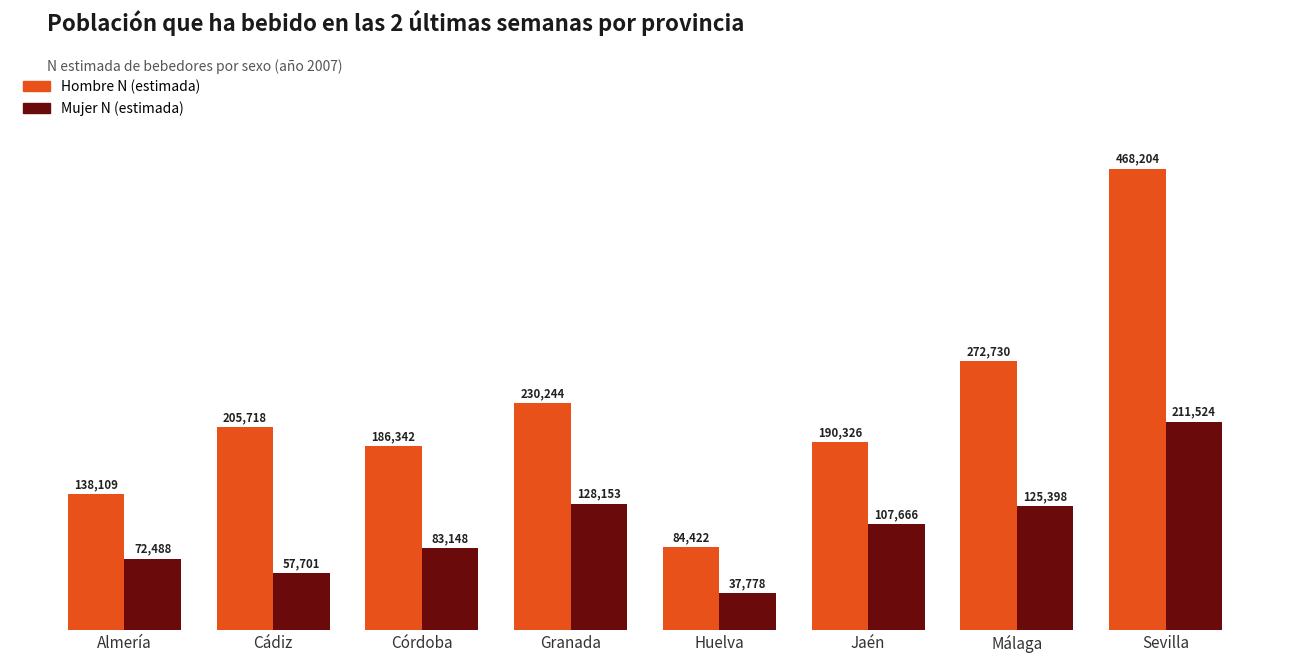

What is the difference between the second highest and minimum values in the Mujer N (estimada) series?

90375